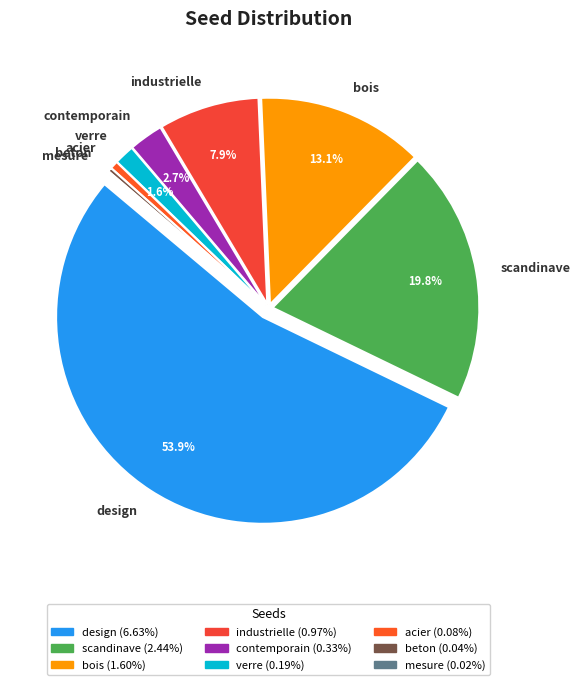

What is the total percentage of mesure and scandinave?

20.0%